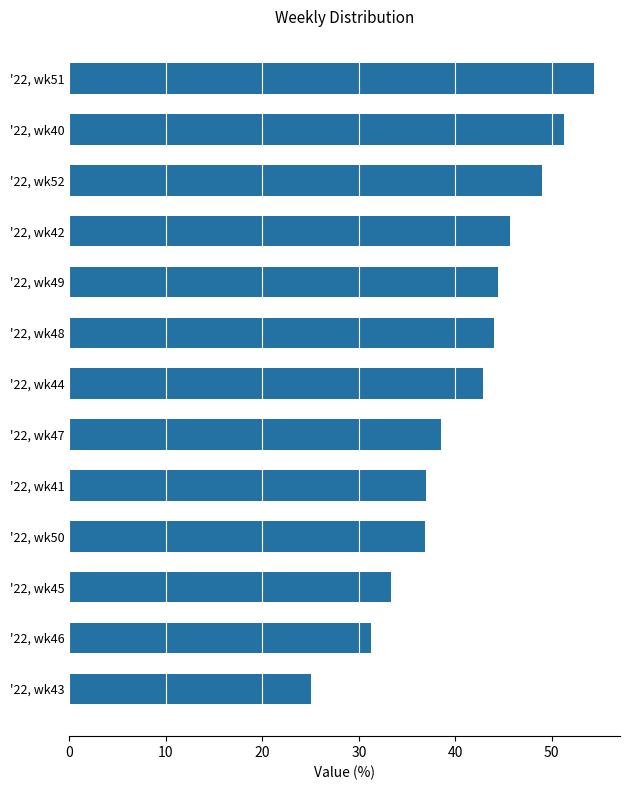

Approximately how many times larger is the value at '22, wk48 compared to '22, wk46?

1.4